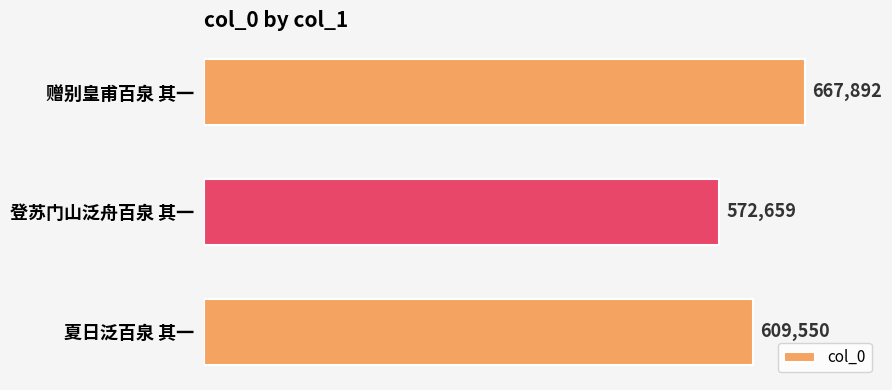

What is the sum of all values?

1850101